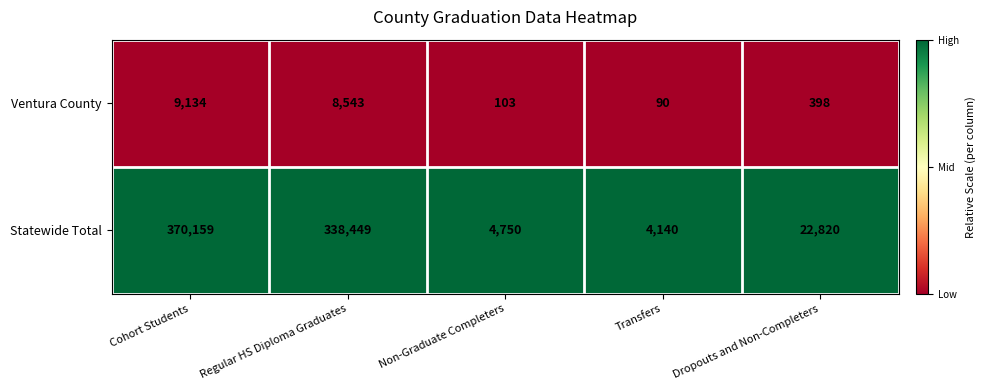

Reading left to right, transcribe all the data shown in this chart.

Ventura County: Cohort Students=9134	Regular HS Diploma Graduates=8543	Non-Graduate Completers=103	Transfers=90	Dropouts and Non-Completers=398
Statewide Total: Cohort Students=370159	Regular HS Diploma Graduates=338449	Non-Graduate Completers=4750	Transfers=4140	Dropouts and Non-Completers=22820